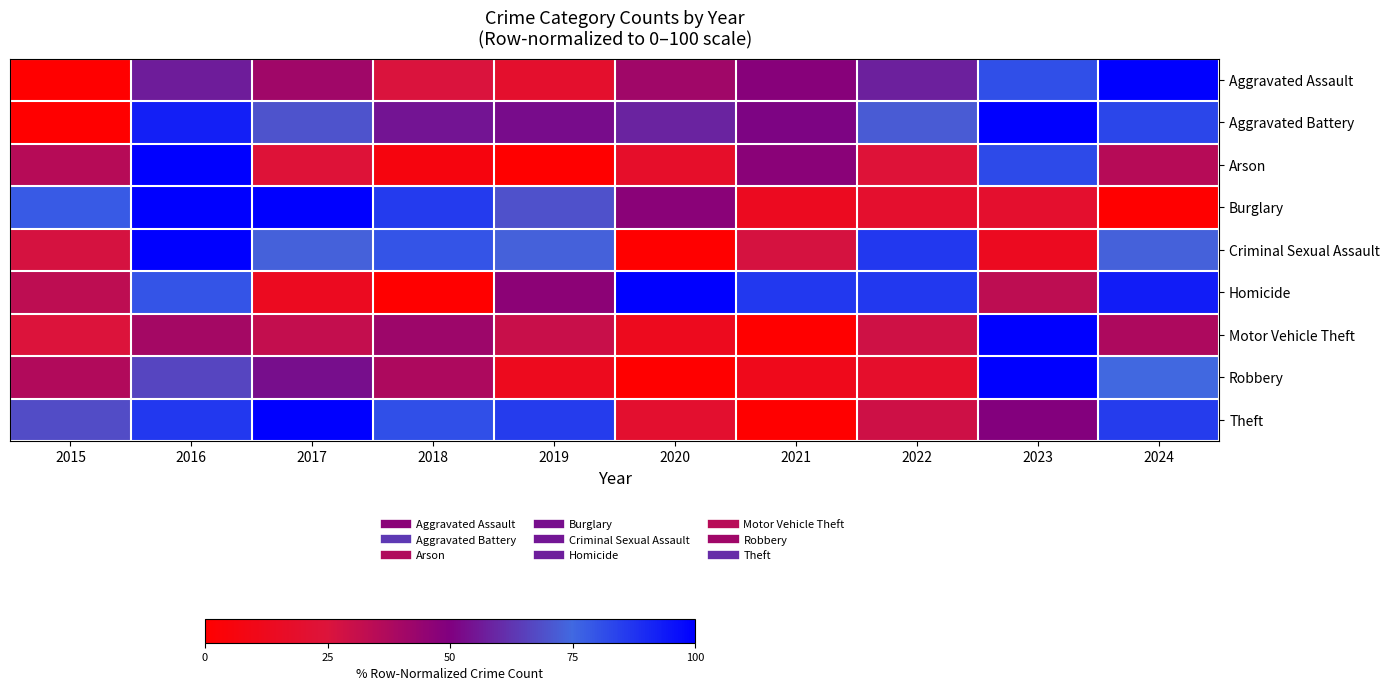

Between 2016 and 2020, which series saw the biggest shift?

Criminal Sexual Assault